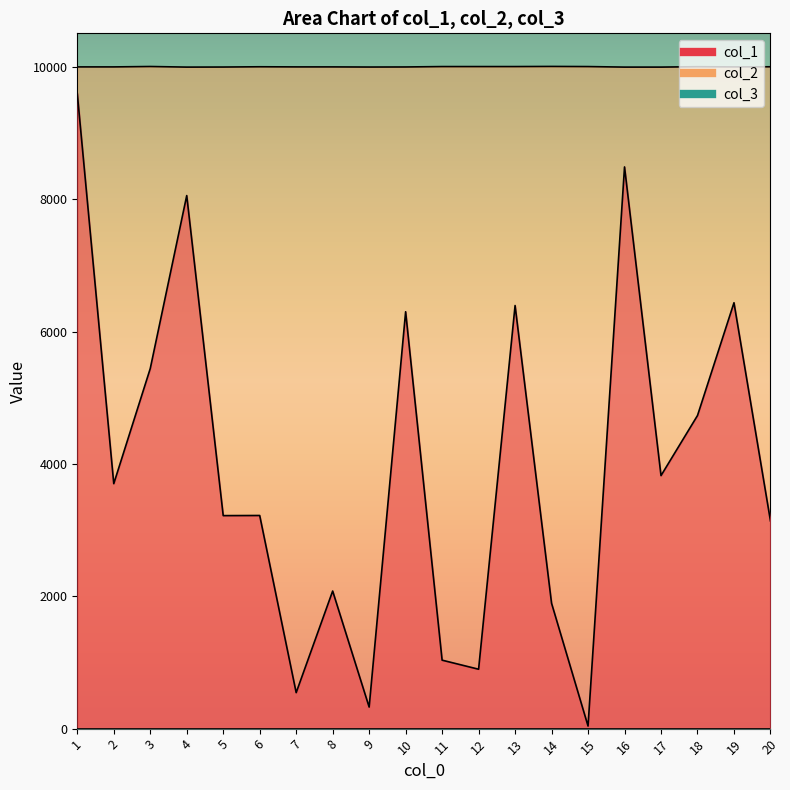

True or false: col_1 and col_2 cross at least once.

False